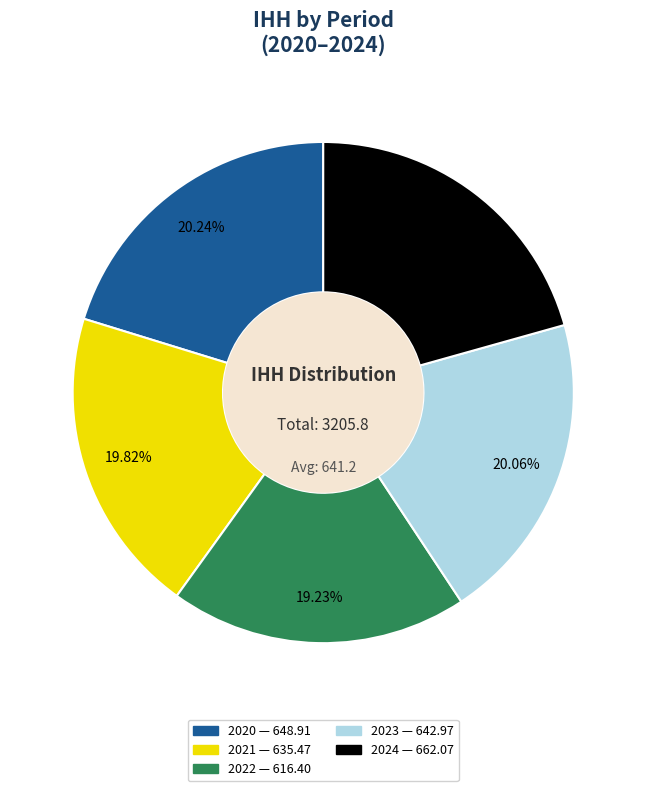

How many segments does this pie chart have?

5